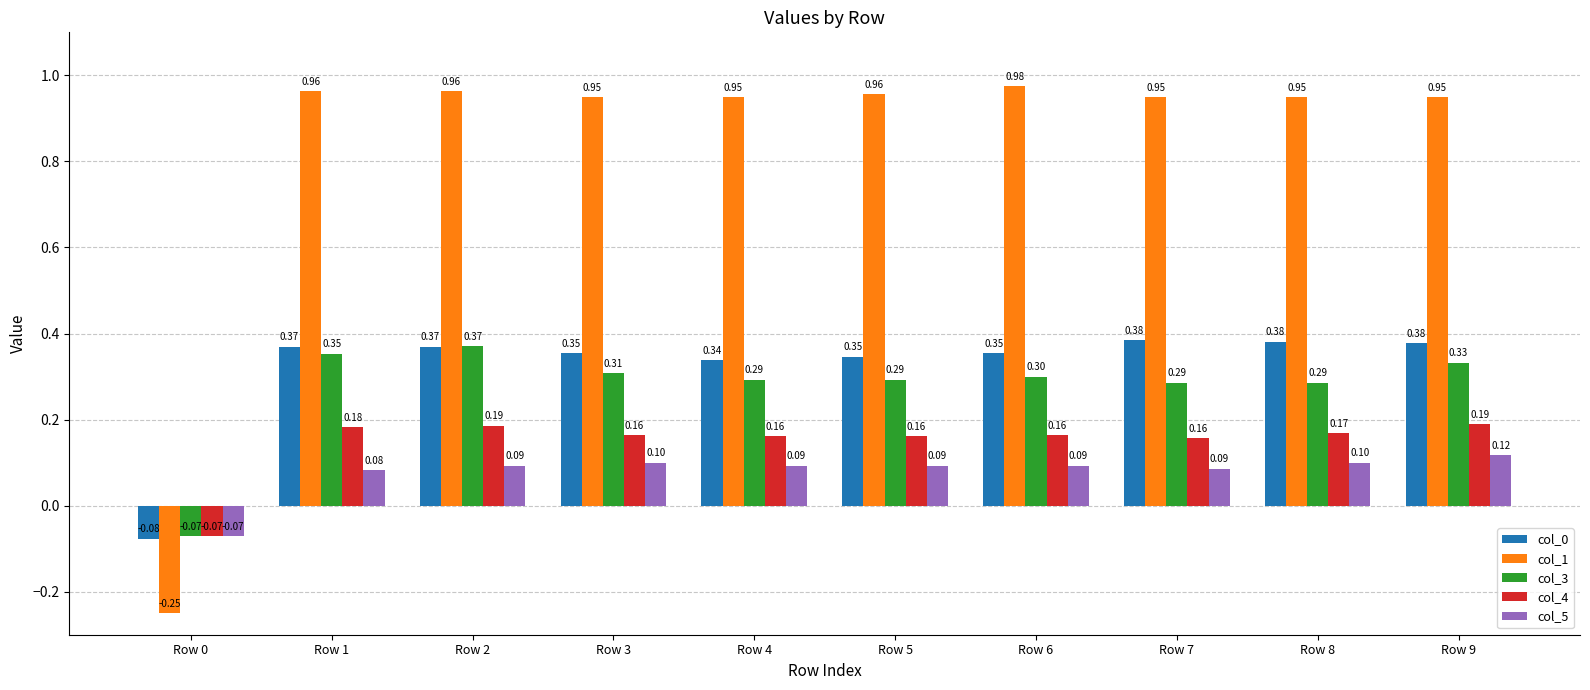

How many bars are there in each group?

5